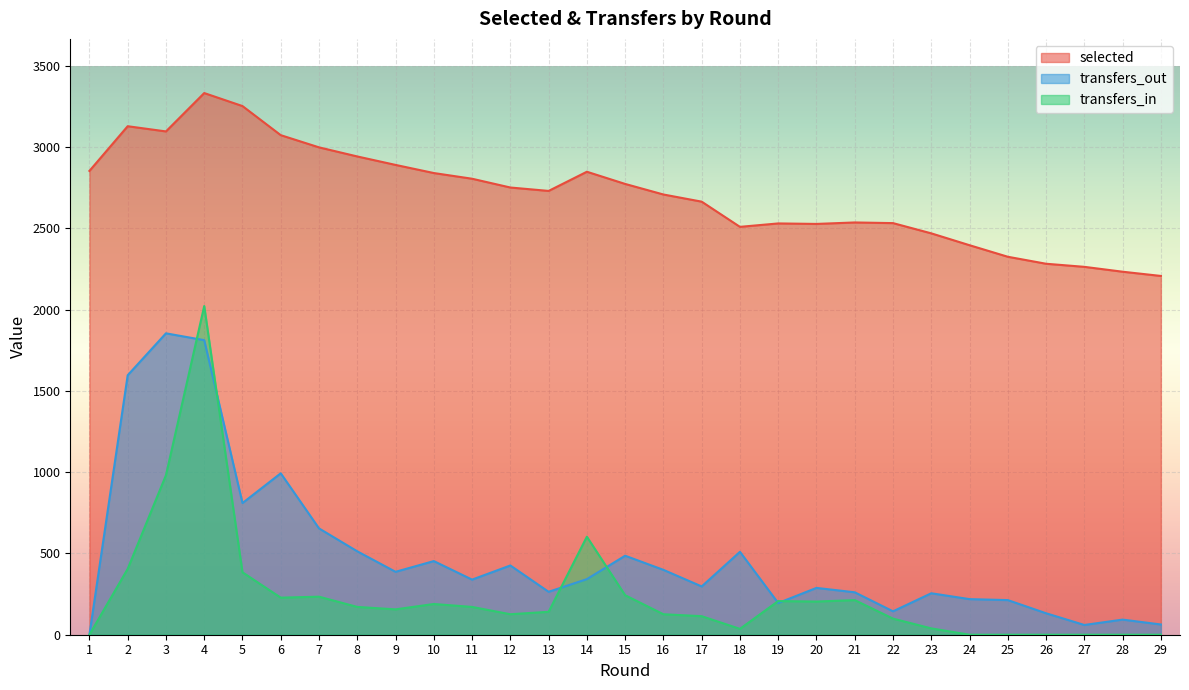

What is the maximum value shown in the chart?

3332